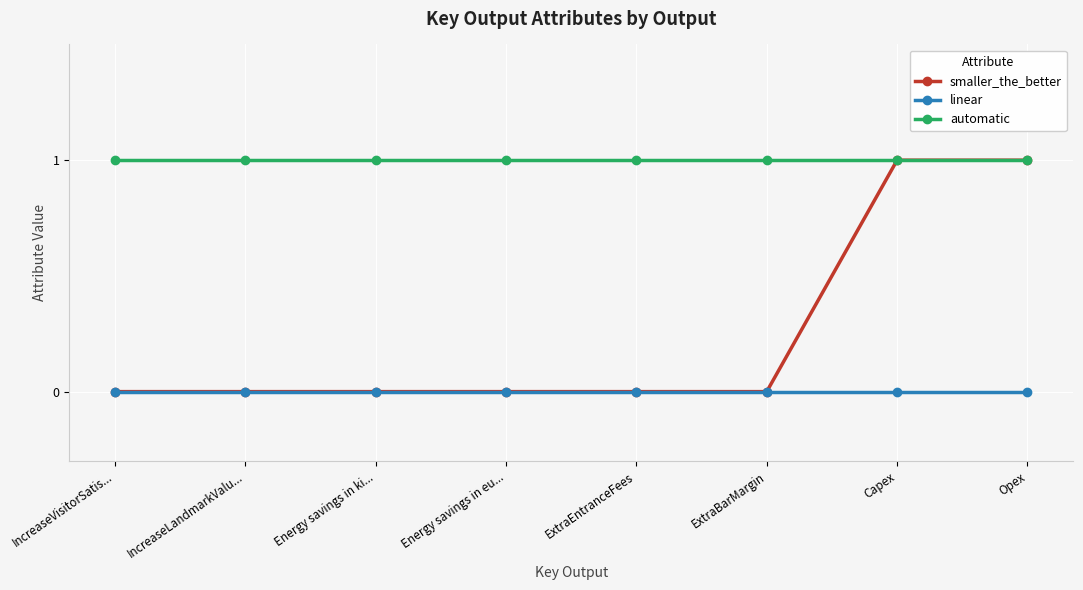

Is it true that smaller_the_better equals 0 at ExtraEntranceFees?

True